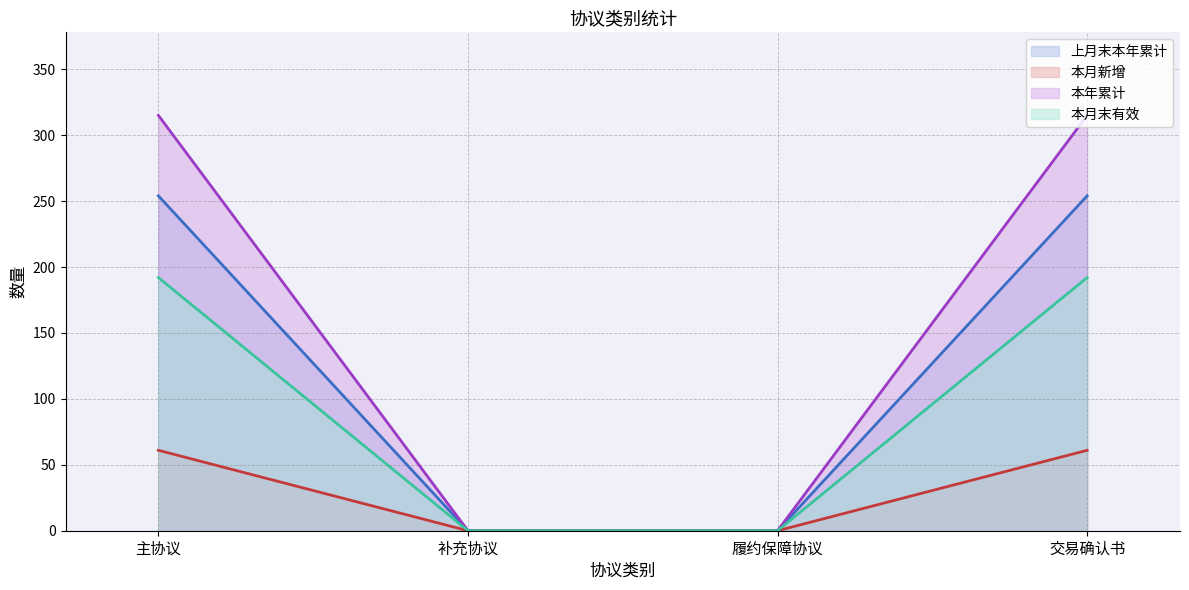

How many lines are shown in the chart?

4